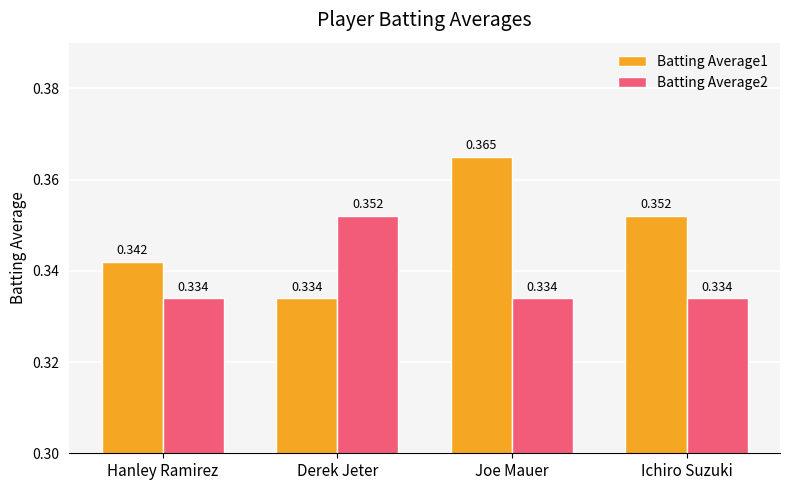

Where is Batting Average1 nearest to the value 0?

Derek Jeter